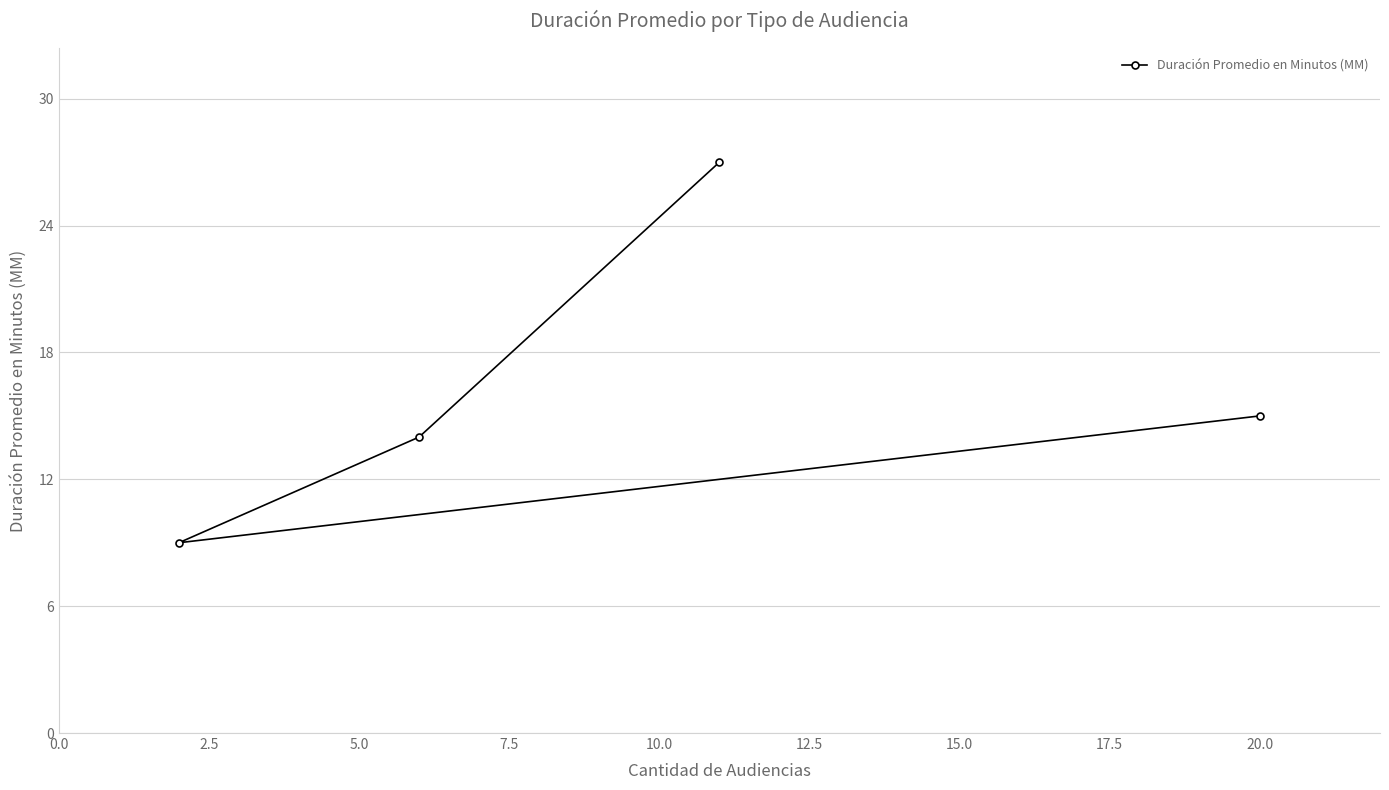

What is the smallest value displayed?

9